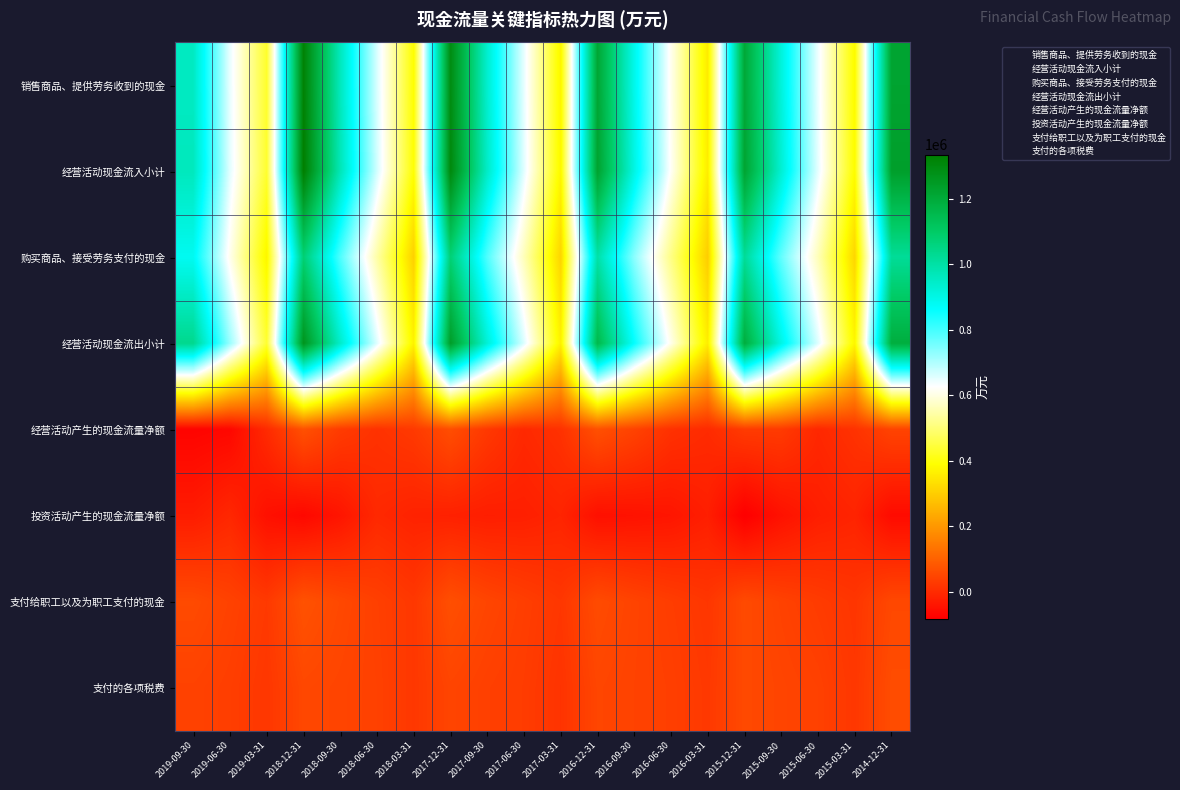

How many categories are shown in the chart?

20